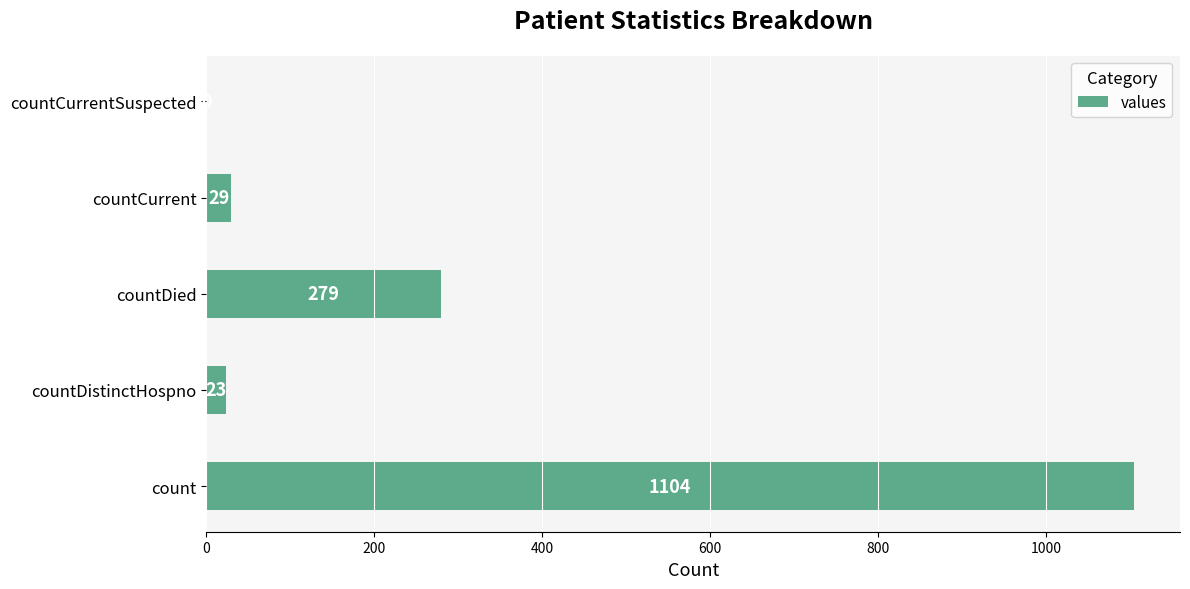

How many distinct data groups are displayed?

1